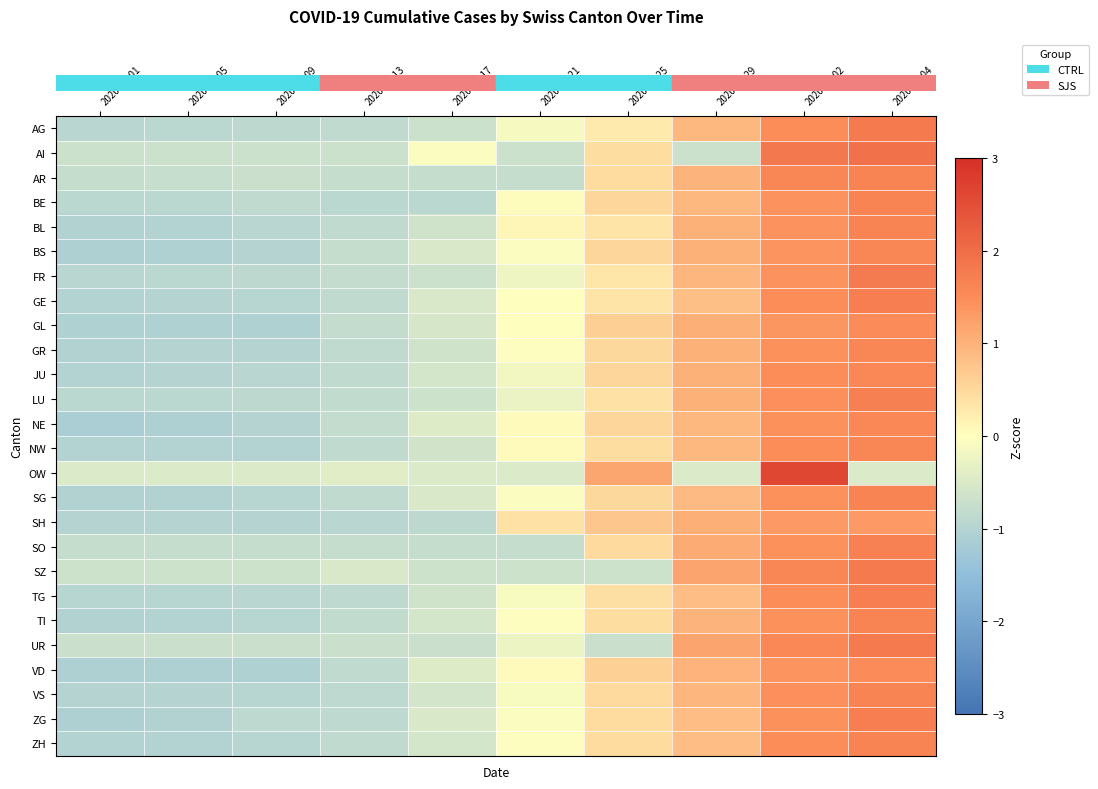

Between 2020-03-25 and 2020-03-29, which is larger?

2020-03-29